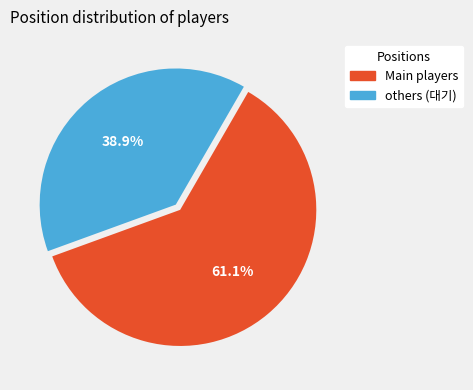

Does any single category account for the majority?

Yes